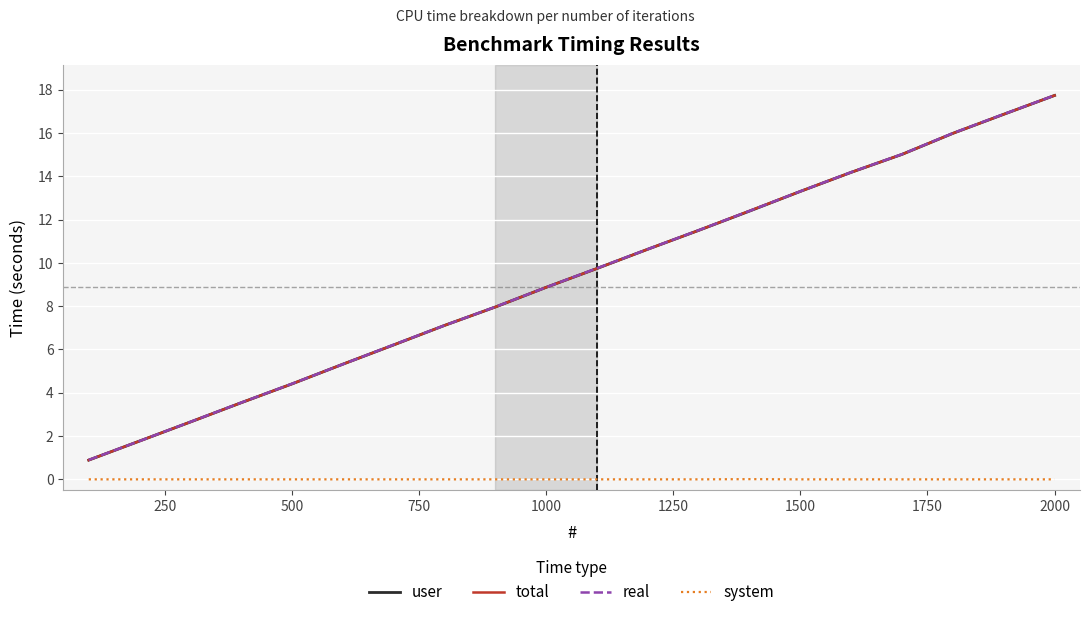

What is the highest value of the real series?

17.7